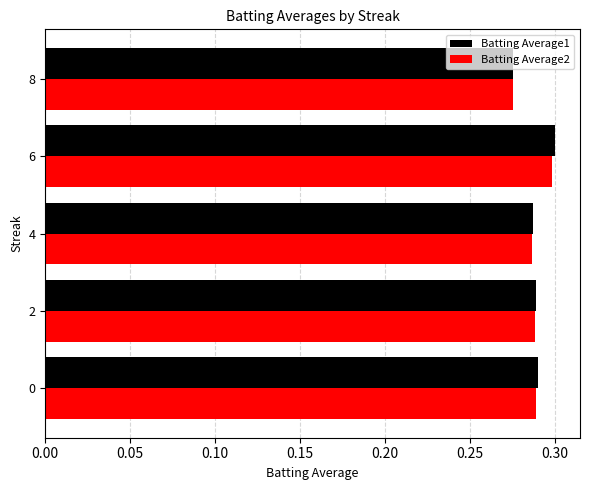

Which label corresponds to the smallest value in the chart?

8